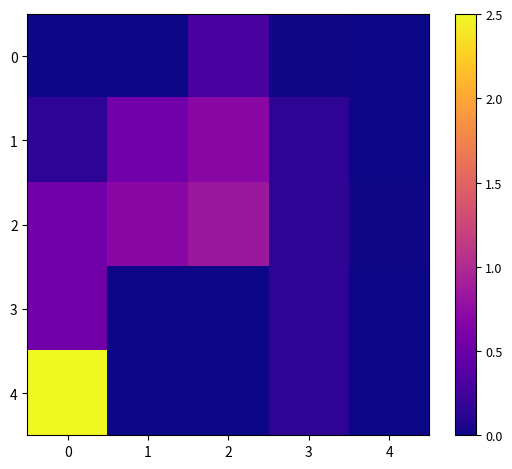

List the series in order of their overall mean, lowest first.

0, 3, 1, 2, 4